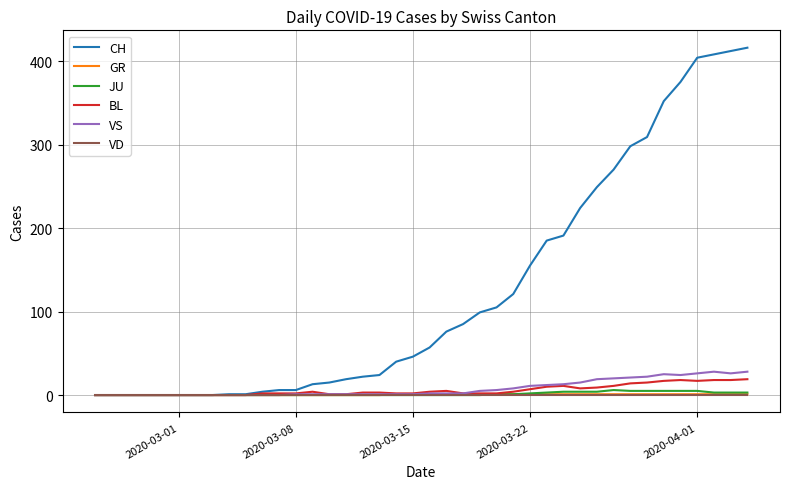

What is the maximum value shown in the chart?

416